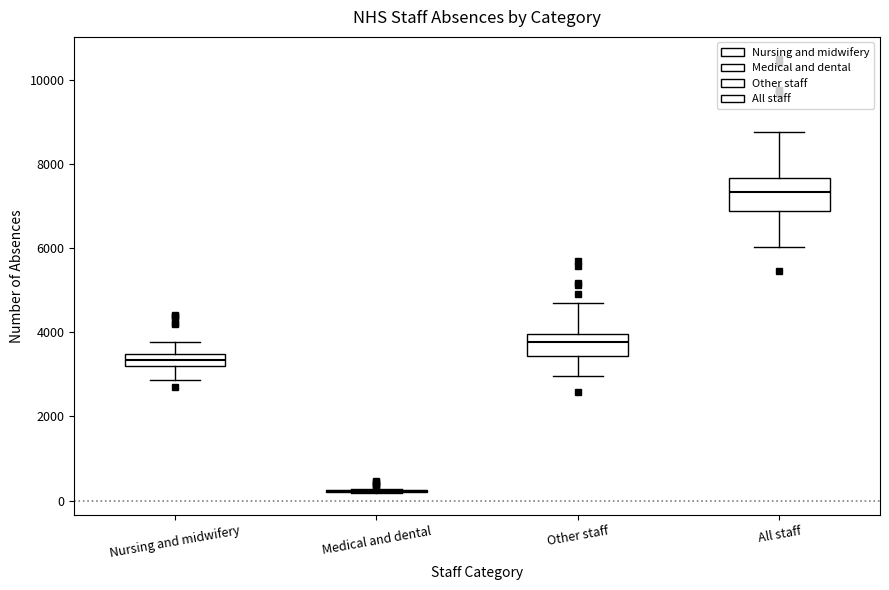

Where is the upper edge of the box for Other staff on the y-axis? The values are not printed on the chart, so give them approximately, as read against the axis.

4000